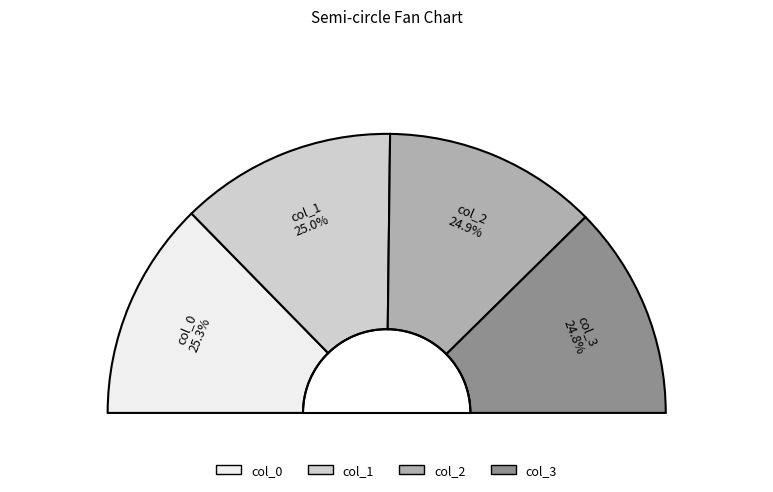

How many slices are in this pie chart?

4